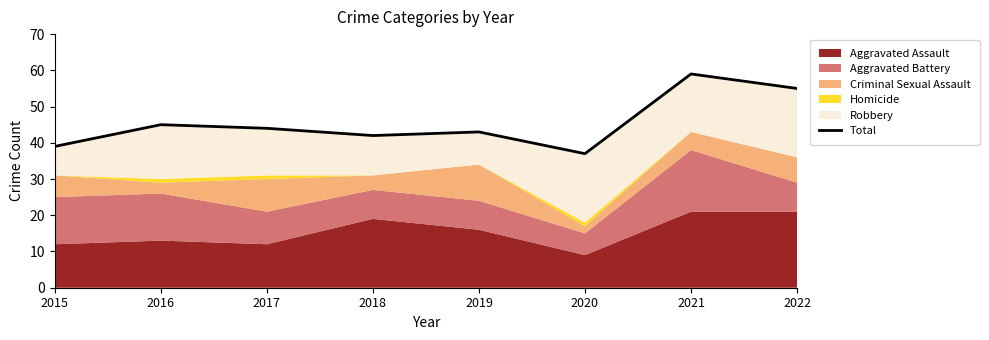

Which has a higher value, 2016 or 2015?

2016